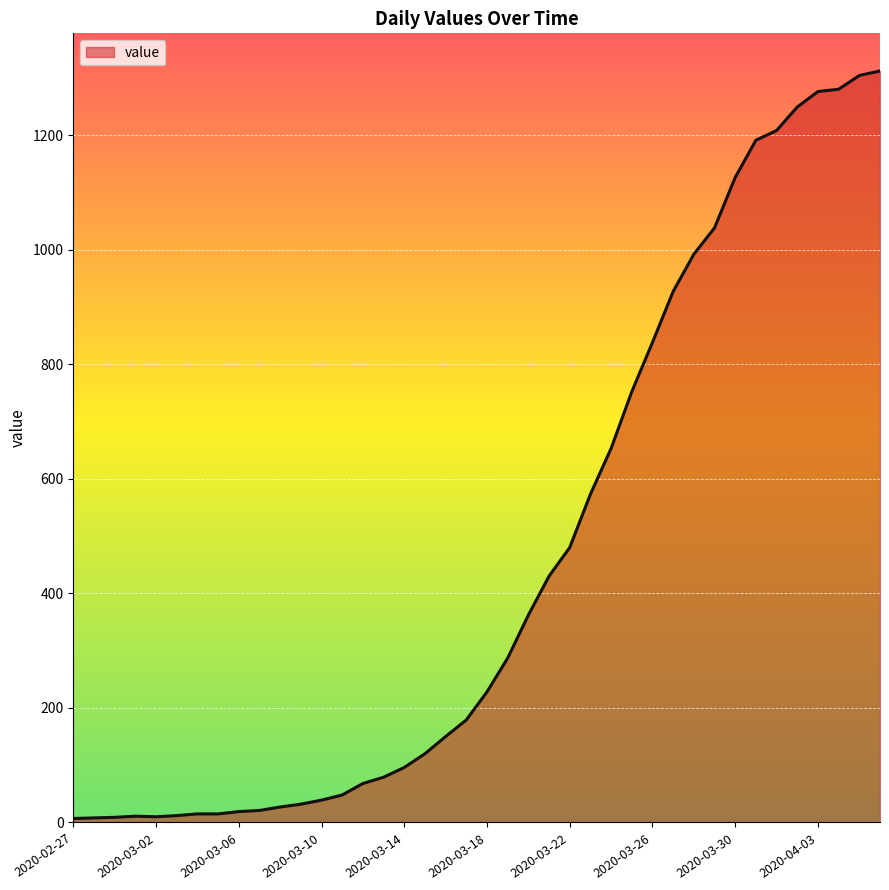

What is the greatest value displayed?

1312